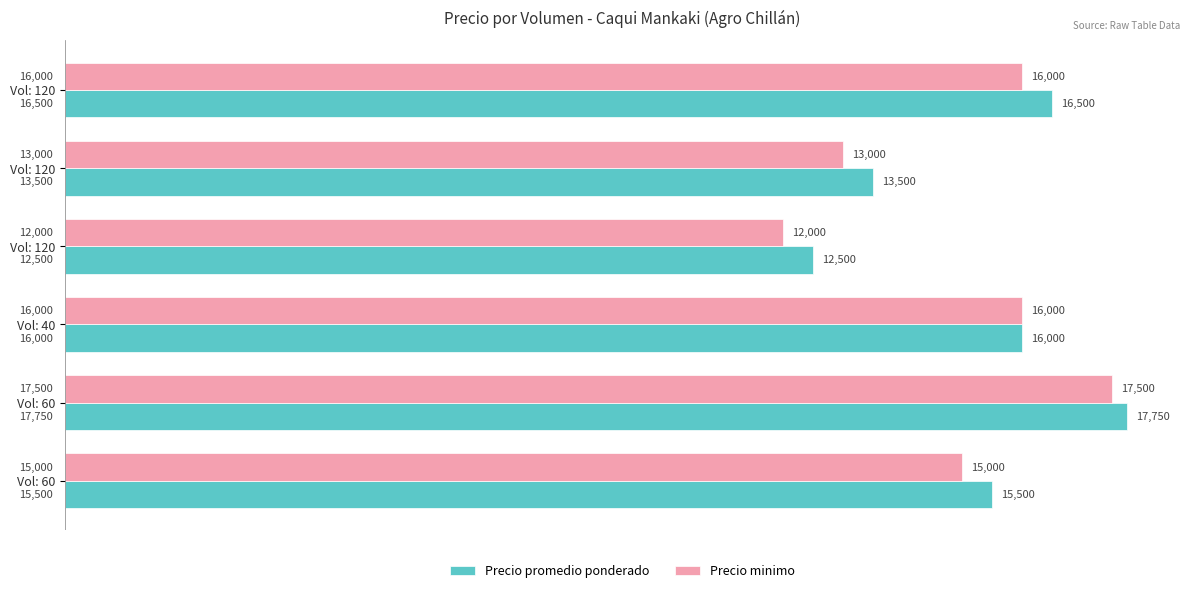

At how many categories does at least one series exceed 15118?

4